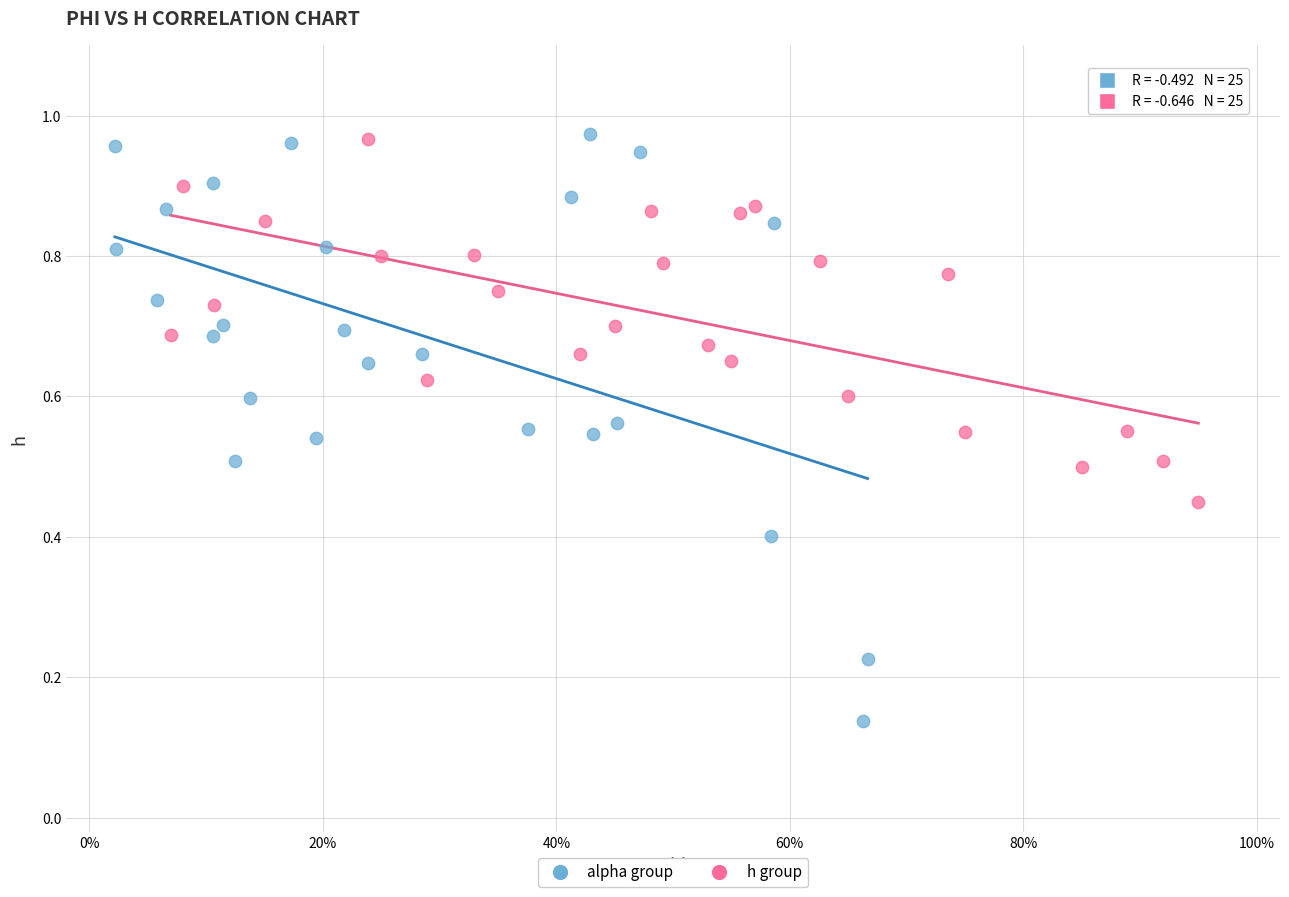

Which series has the widest spread of Y values?

alpha group